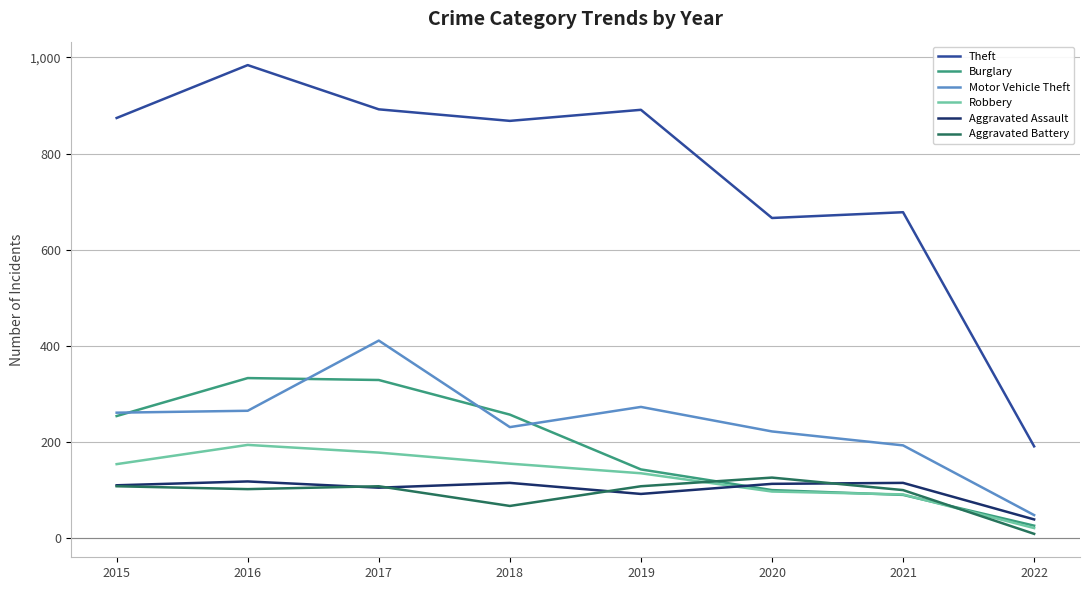

Which series has the largest range (max minus min)?

Theft